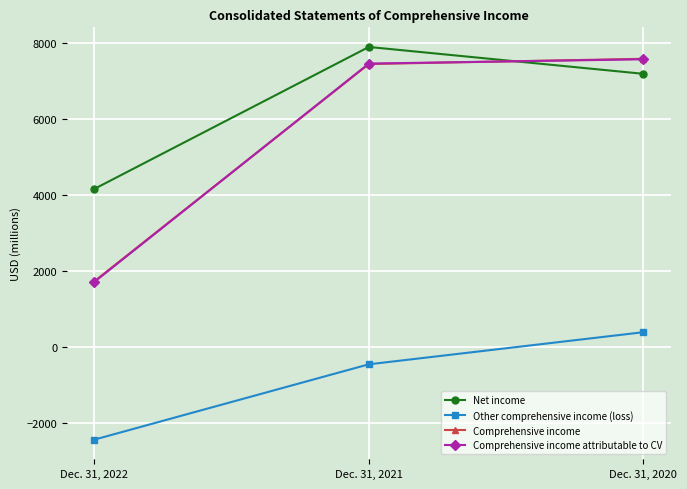

Reading right to left, list all the values displayed in this chart.

Net income: 7192	7898	4165
Other comprehensive income (loss): 395	-449	-2430
Comprehensive income: 7587	7449	1735
Comprehensive income attributable to CV: 7574	7461	1719